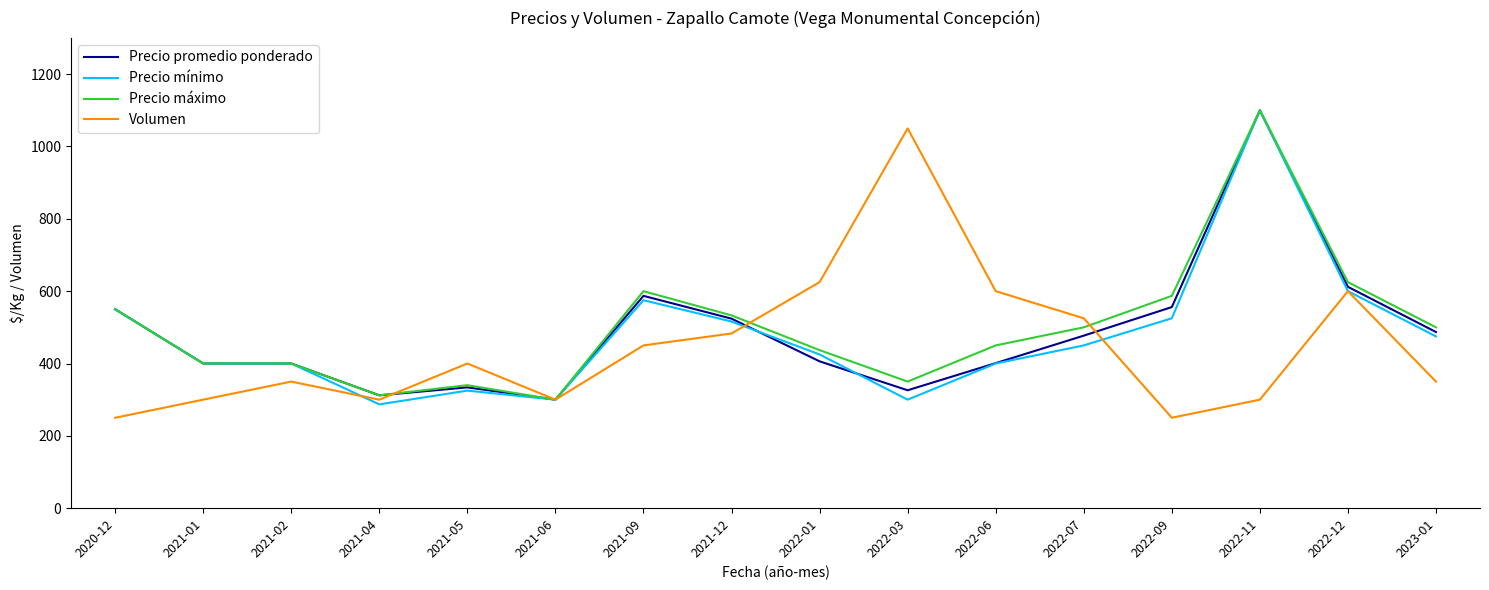

The value of Volumen at 2021-09 is 711. True or false?

False